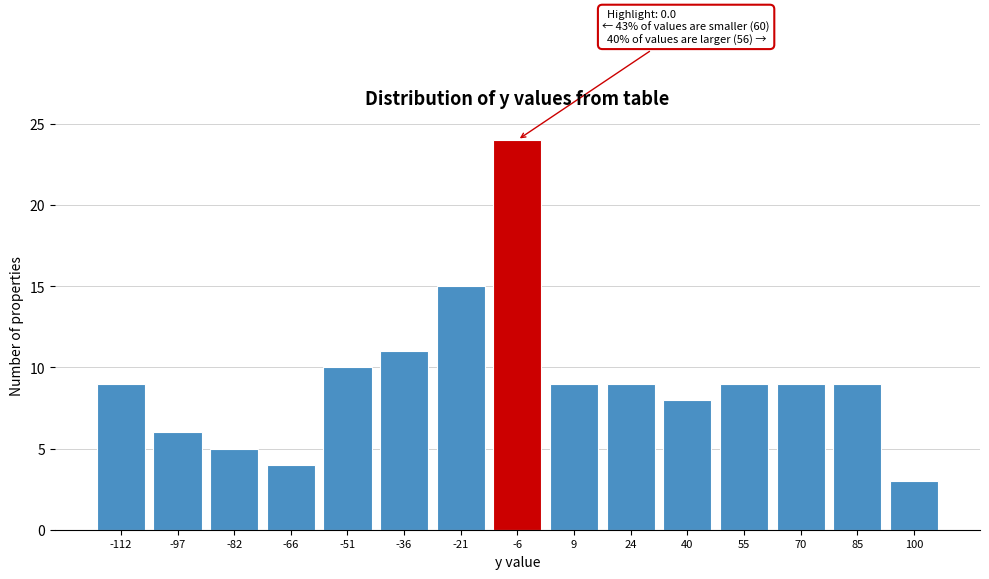

Reading left to right, list all the values displayed in this chart.

-112=9	-97=6	-82=5	-66=4	-51=10	-36=11	-21=15	-6=24	9=9	24=9	40=8	55=9	70=9	85=9	100=3